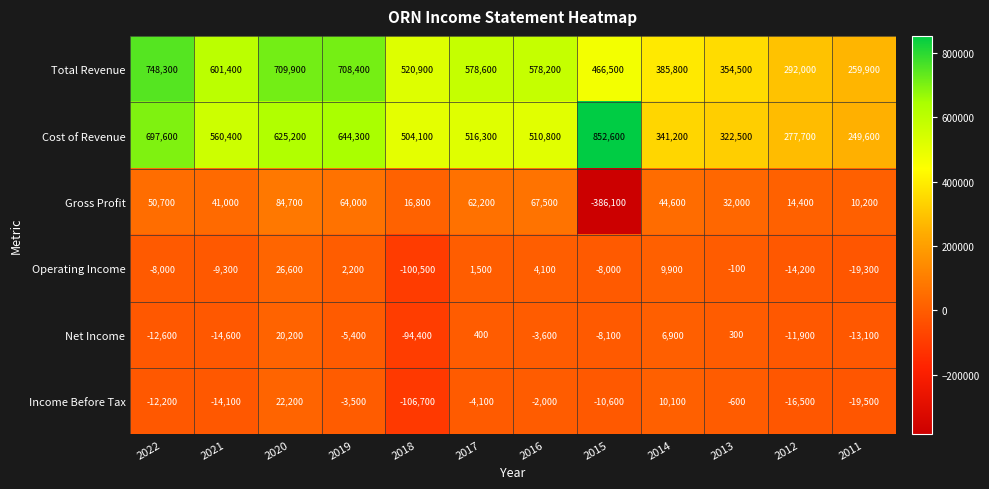

Which series has the largest total across all categories?

Total Revenue